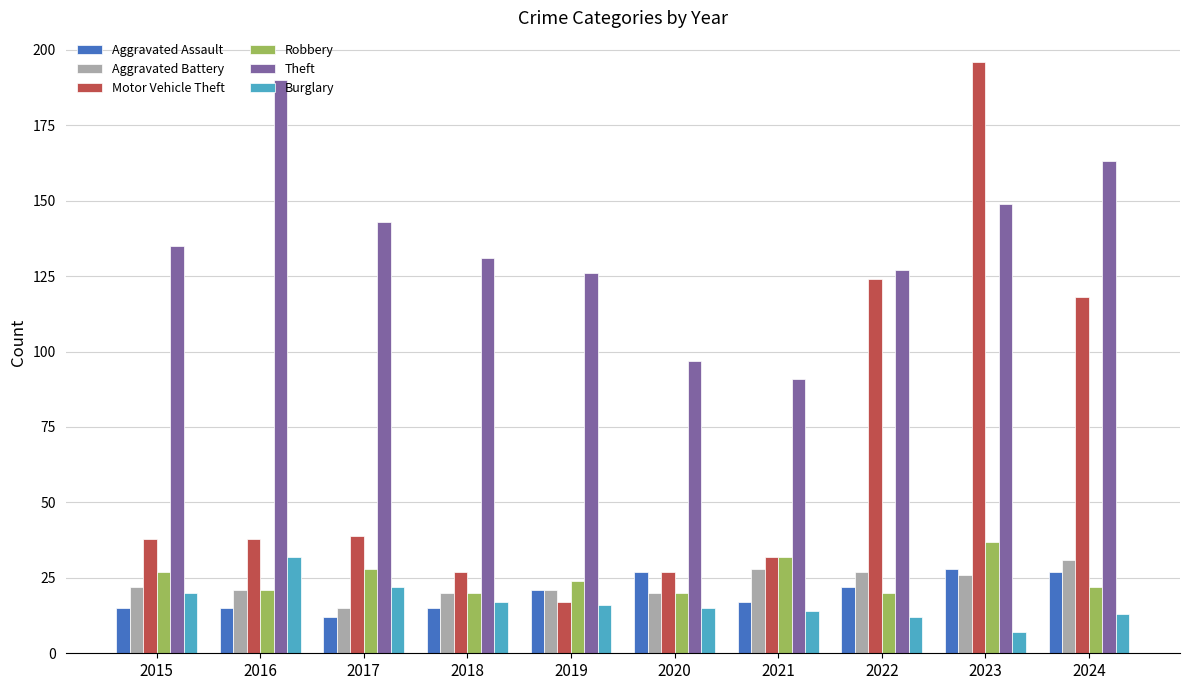

What is the difference between the maximum and second lowest values in the Theft series?

93